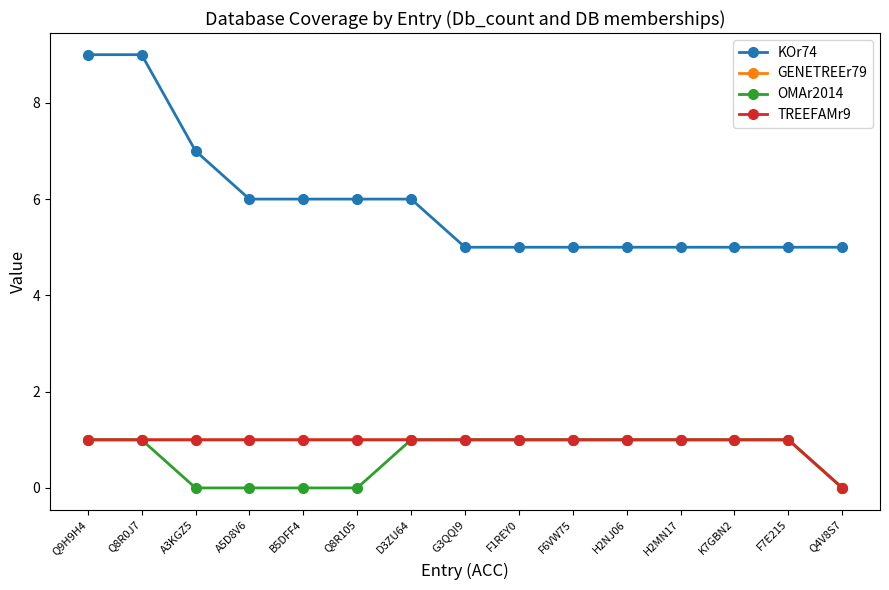

What is the total value across all series at F7E215?

8